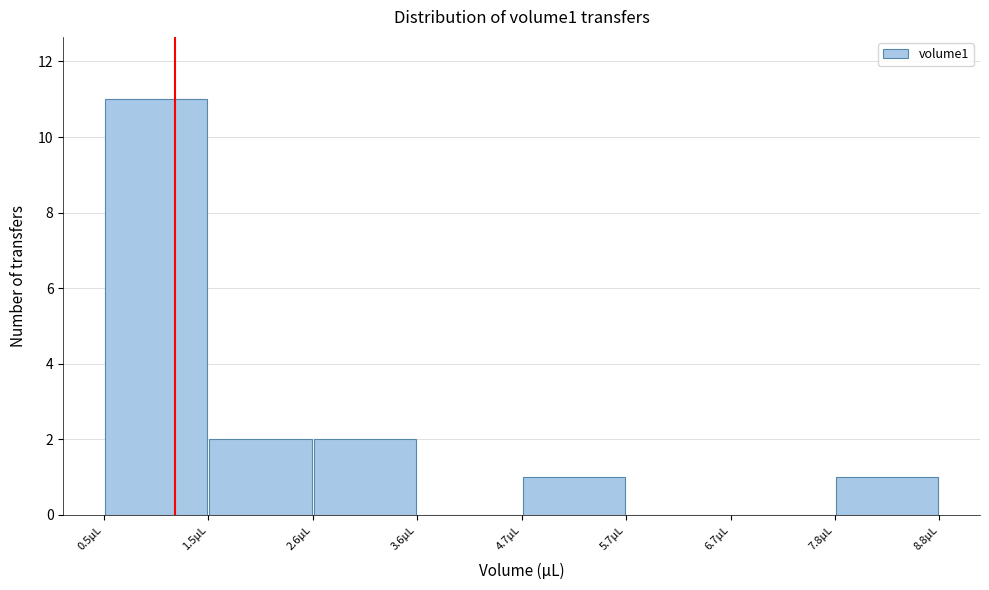

Reading left to right, transcribe this chart: for each bar, give the range it covers on the x-axis and its height. Neither the bar edges nor the heights are printed on the chart, so give them approximately, as read against the axes.

0.6 to 1.6: 11
1.6 to 2.6: 2
2.6 to 3.6: 2
3.6 to 4.6: 0
4.6 to 5.8: 1
5.8 to 6.8: 0
6.8 to 7.8: 0
7.8 to 8.8: 1